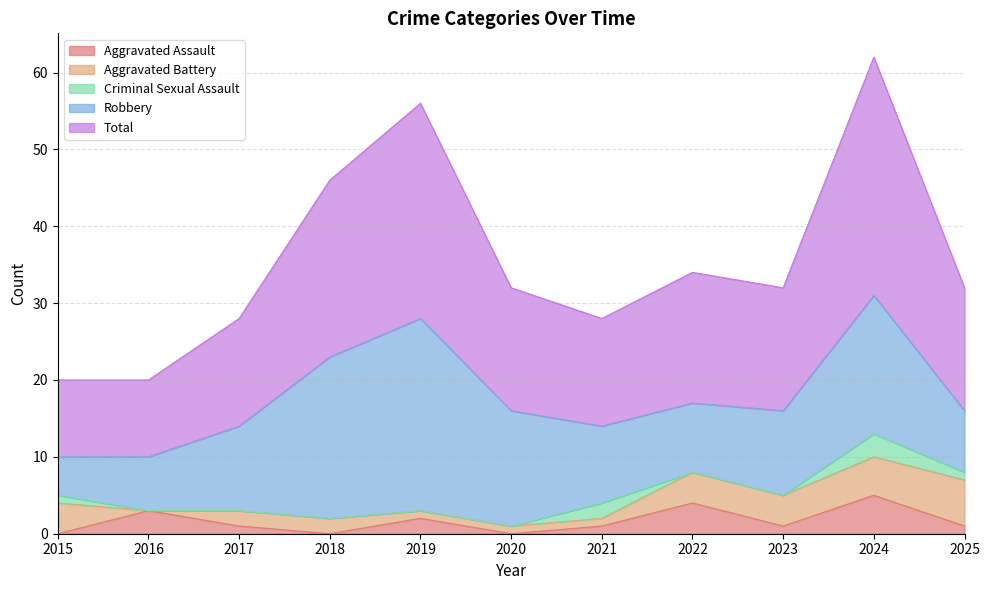

At which category does the chart reach its minimum across all series?

2015